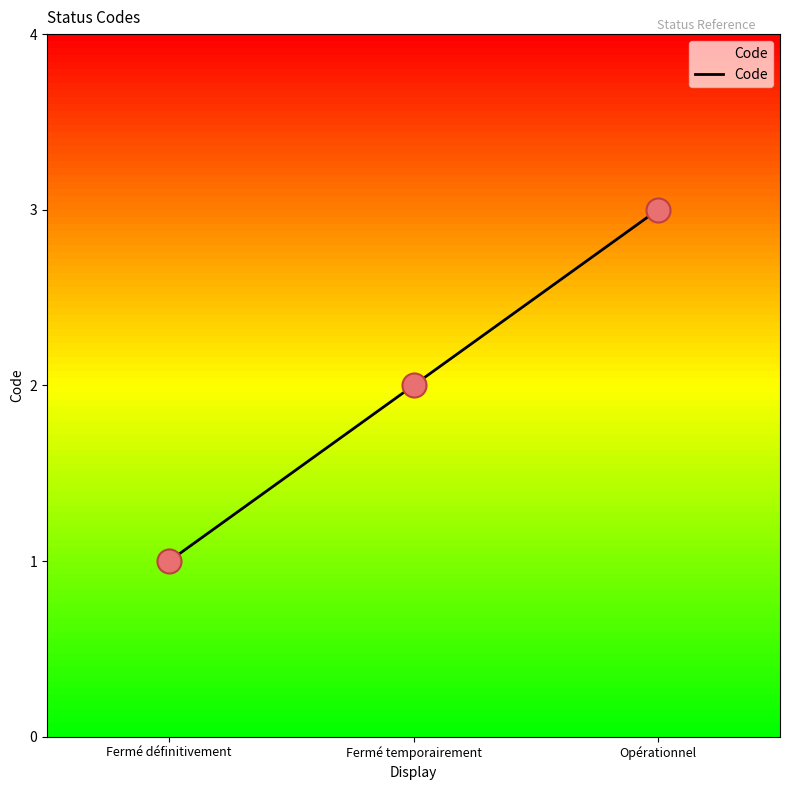

What is the change in value from Fermé définitivement to Opérationnel?

+2